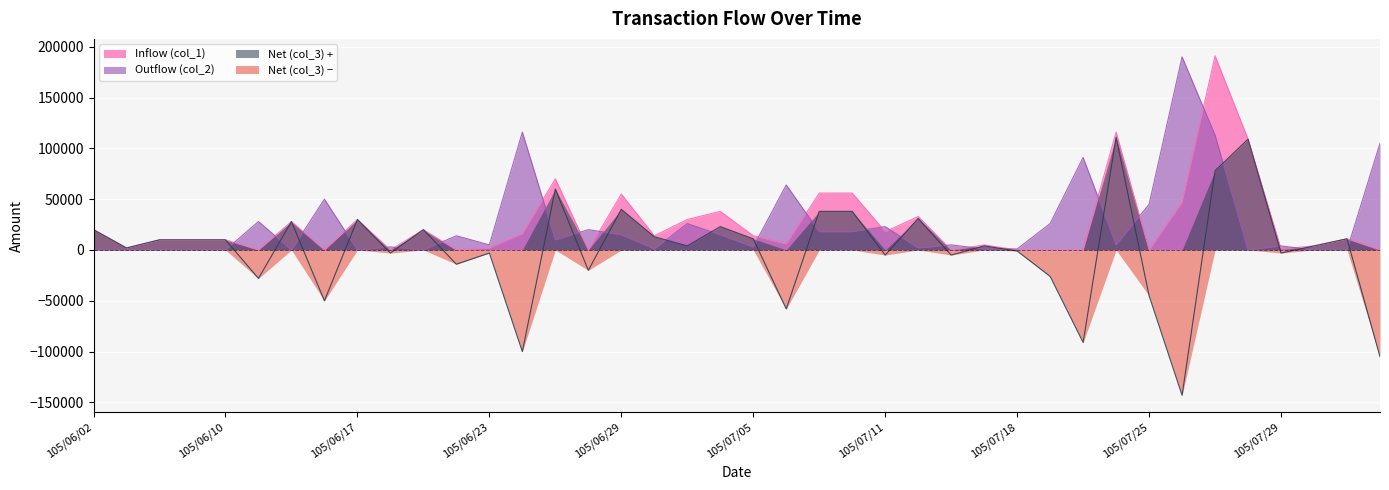

Is the value of Inflow (col_1) at 105/07/07 greater than the value of Net (col_3) at 105/07/29?

Yes